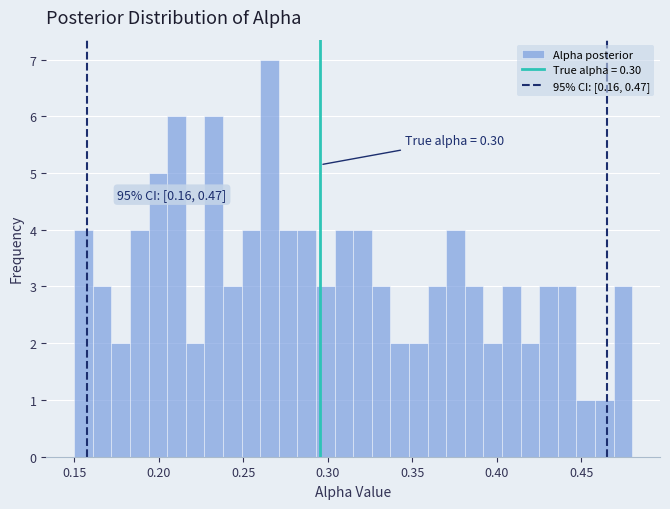

Around what value on the x-axis is the tallest bar? Give the approximate position of its centre, as read against the axis.

0.265